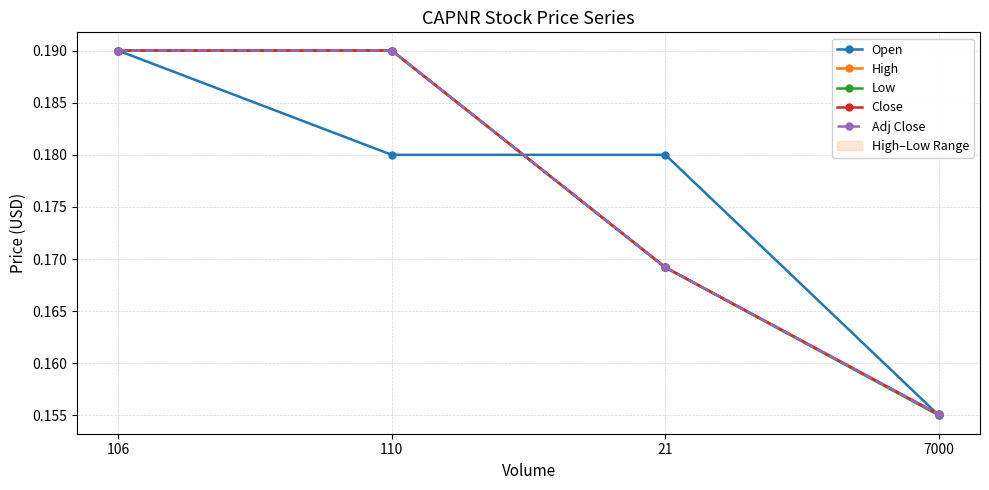

Between 106 and 7000, which is larger?

106